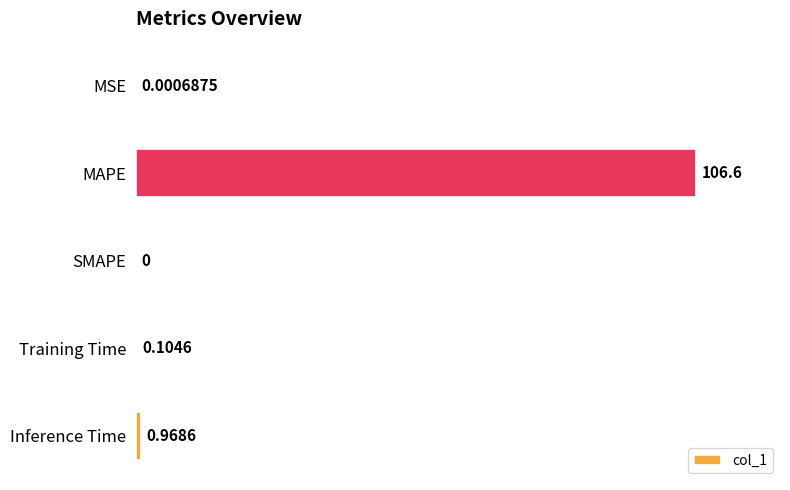

Which label corresponds to the largest value in the chart?

MAPE